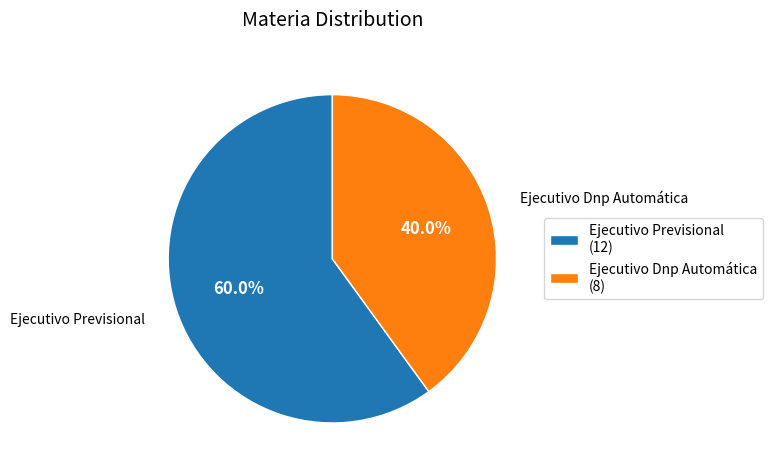

What is the ratio of the value at Ejecutivo Previsional to the value at Ejecutivo Dnp Automática?

1.5